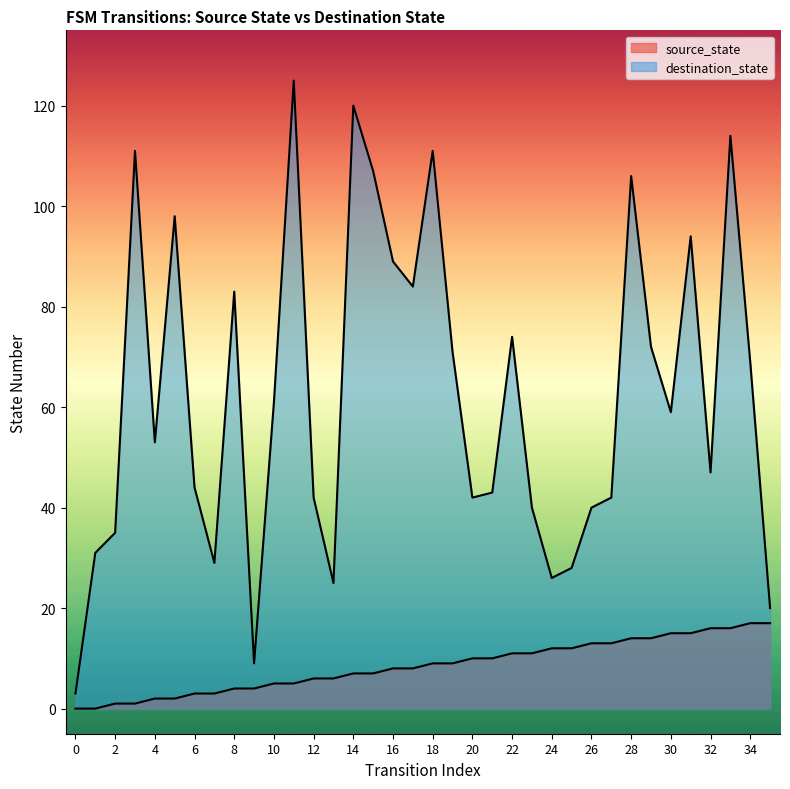

What is the approximate value of destination_state at 5, to the nearest 50?

100